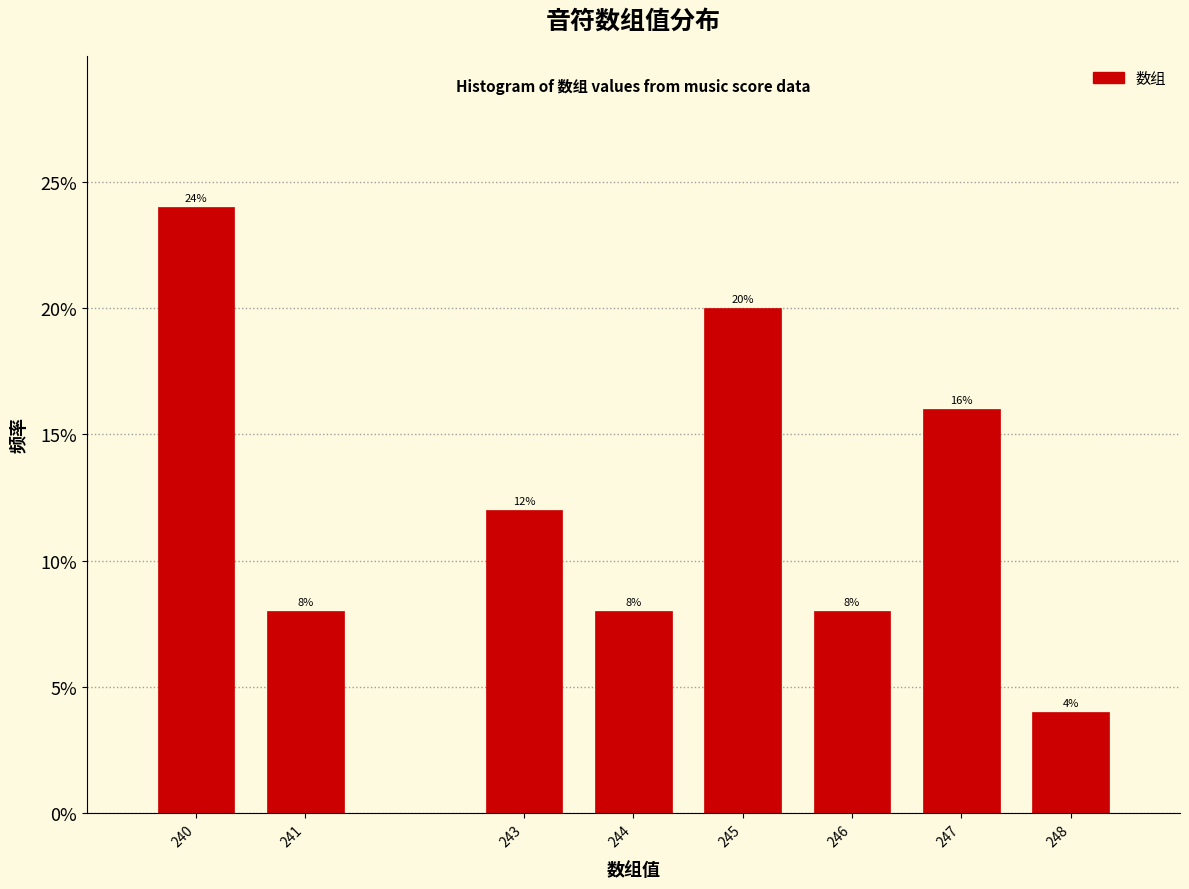

Reading left to right, extract all data points from this chart.

24	8	12	8	20	8	16	4